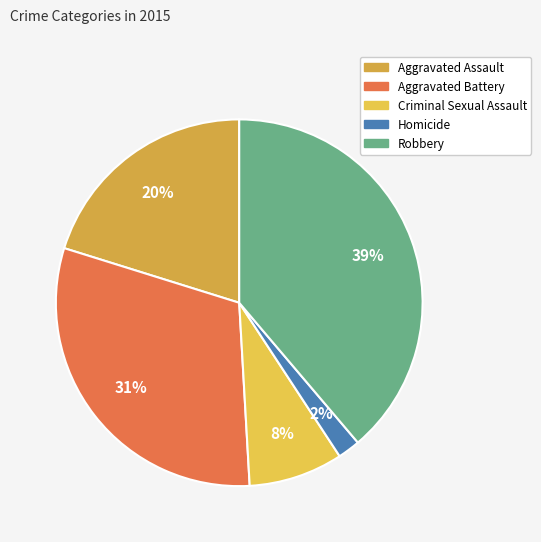

Count the number of slices in the pie.

5